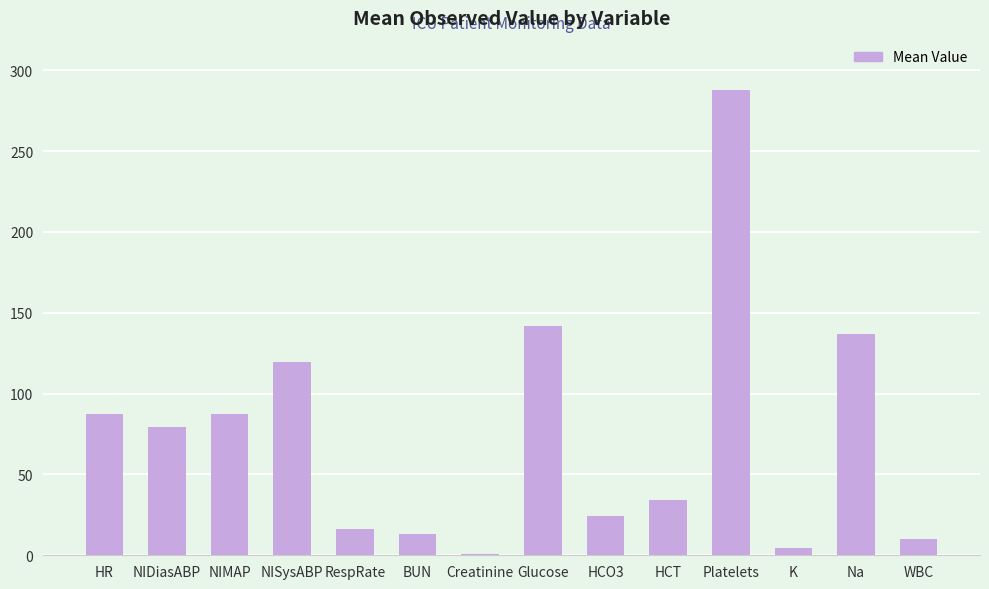

What value does the data have at Na?

137.0